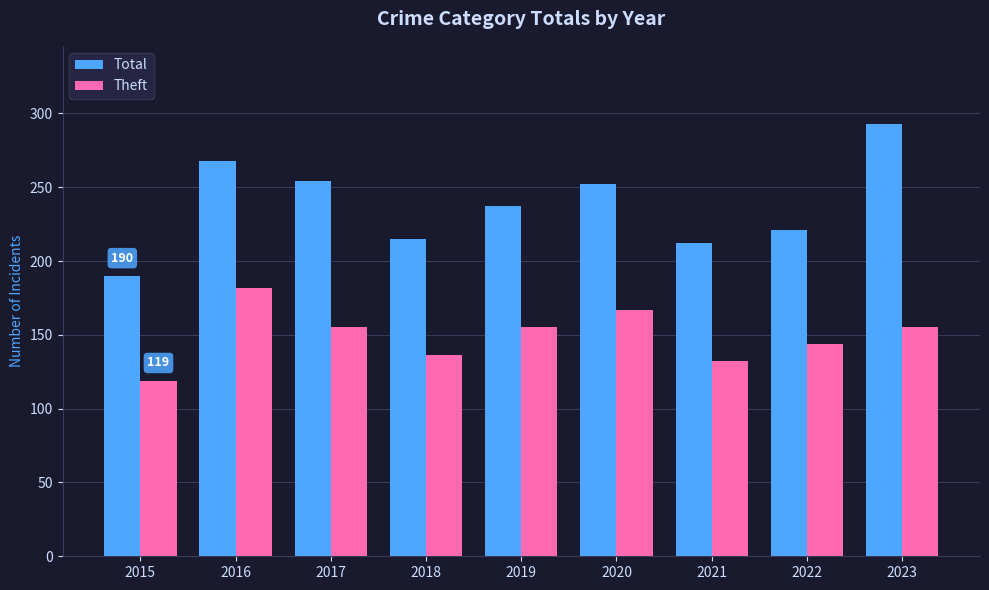

True or false: Theft has a value of 119 at 2015.

True